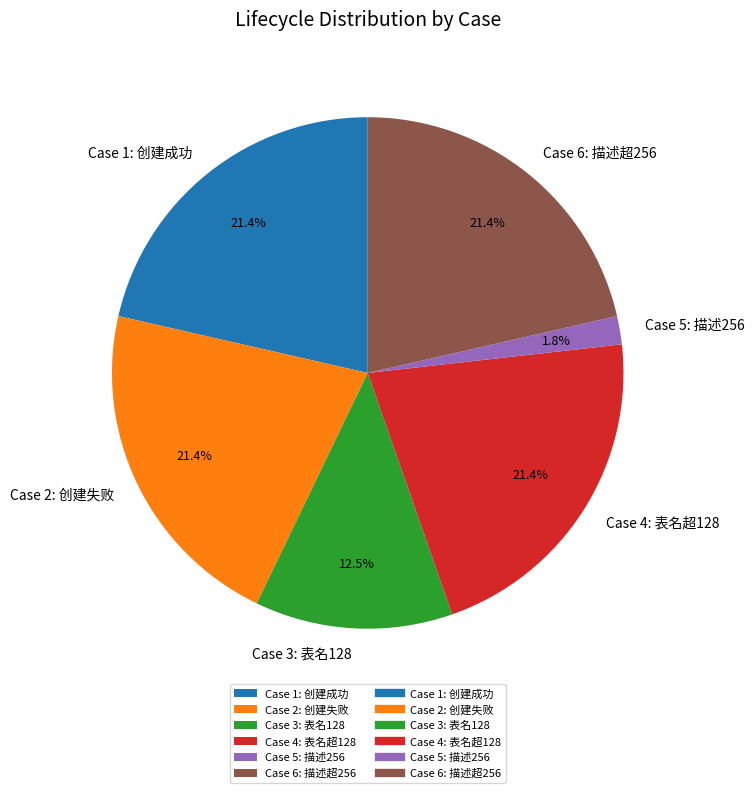

To the nearest percent, what is the average slice percentage?

17%